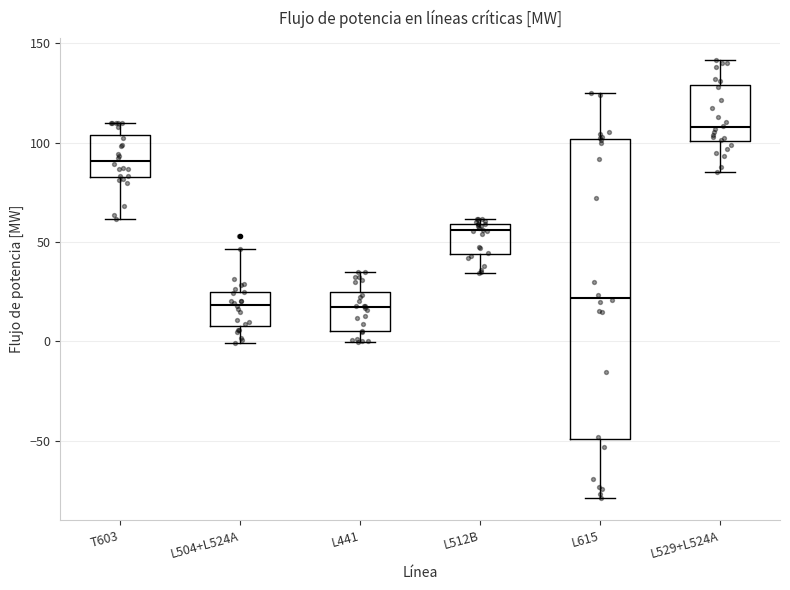

Reading left to right, transcribe this box plot: for each box, give where its median line is, the range the box spans, and where its two whiskers end, as read against the y-axis. The values are not printed on the chart, so give them approximately, as read against the axis.

T603: median 90, box 85 to 105, whiskers 60 to 110
L504+L524A: median 20, box 10 to 25, whiskers 0 to 45
L441: median 15, box 5 to 25, whiskers 0 to 35
L512B: median 55, box 45 to 60, whiskers 35 to 60 (just above the box's upper edge)
L615: median 20, box -50 to 100, whiskers -80 to 125
L529+L524A: median 110, box 100 to 130, whiskers 85 to 140